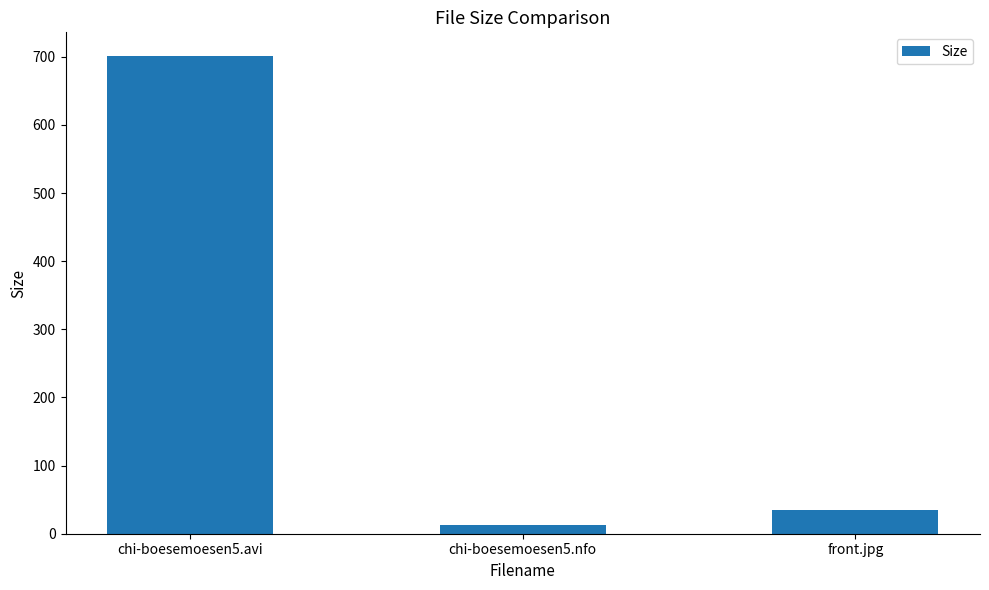

Reading left to right, extract all data points from this chart.

chi-boesemoesen5.avi=700.8	chi-boesemoesen5.nfo=12.3	front.jpg=34.4